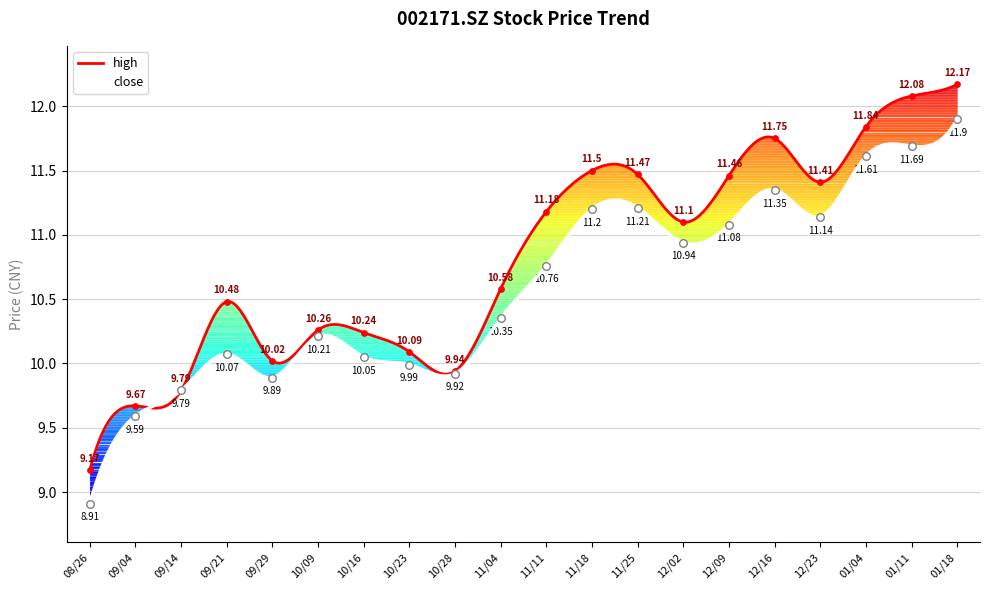

What are all the series names shown in the legend?

high, close